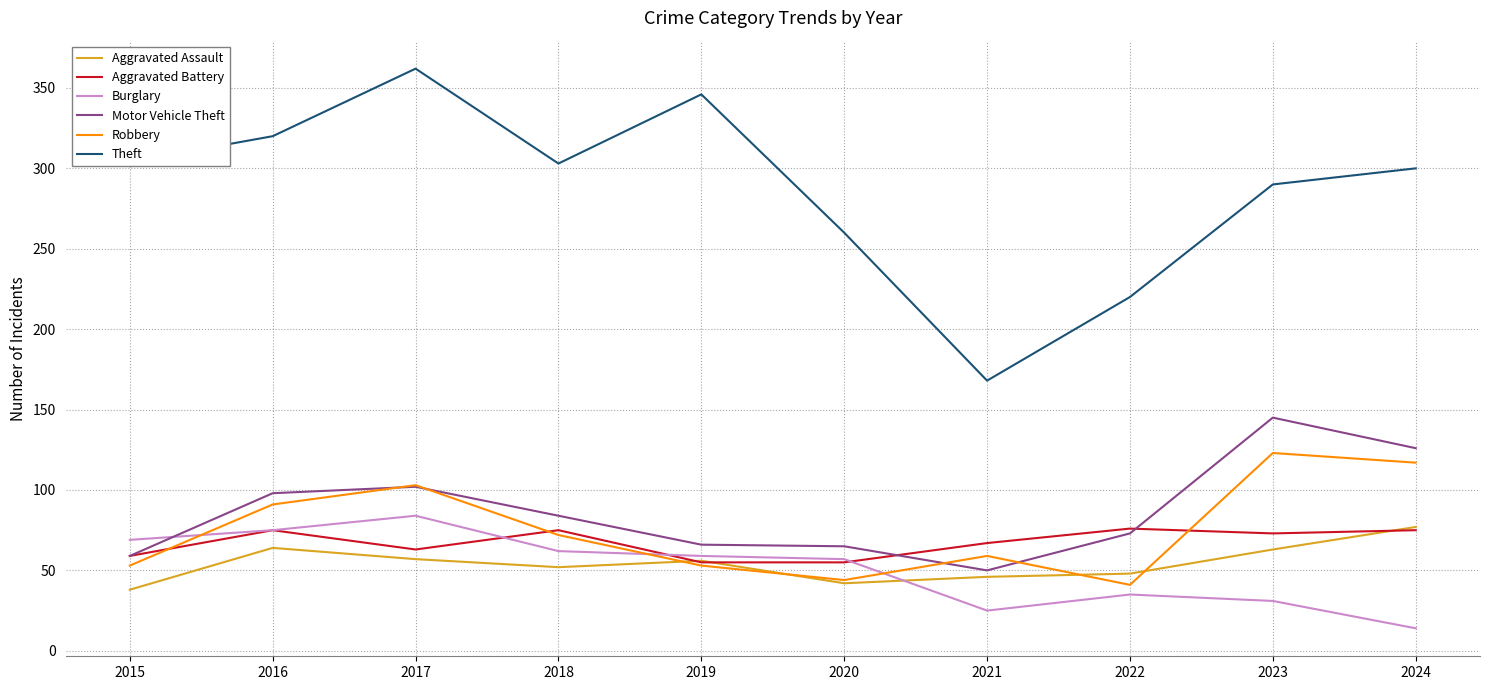

The Theft series shows 392 at 2020. True or false?

False